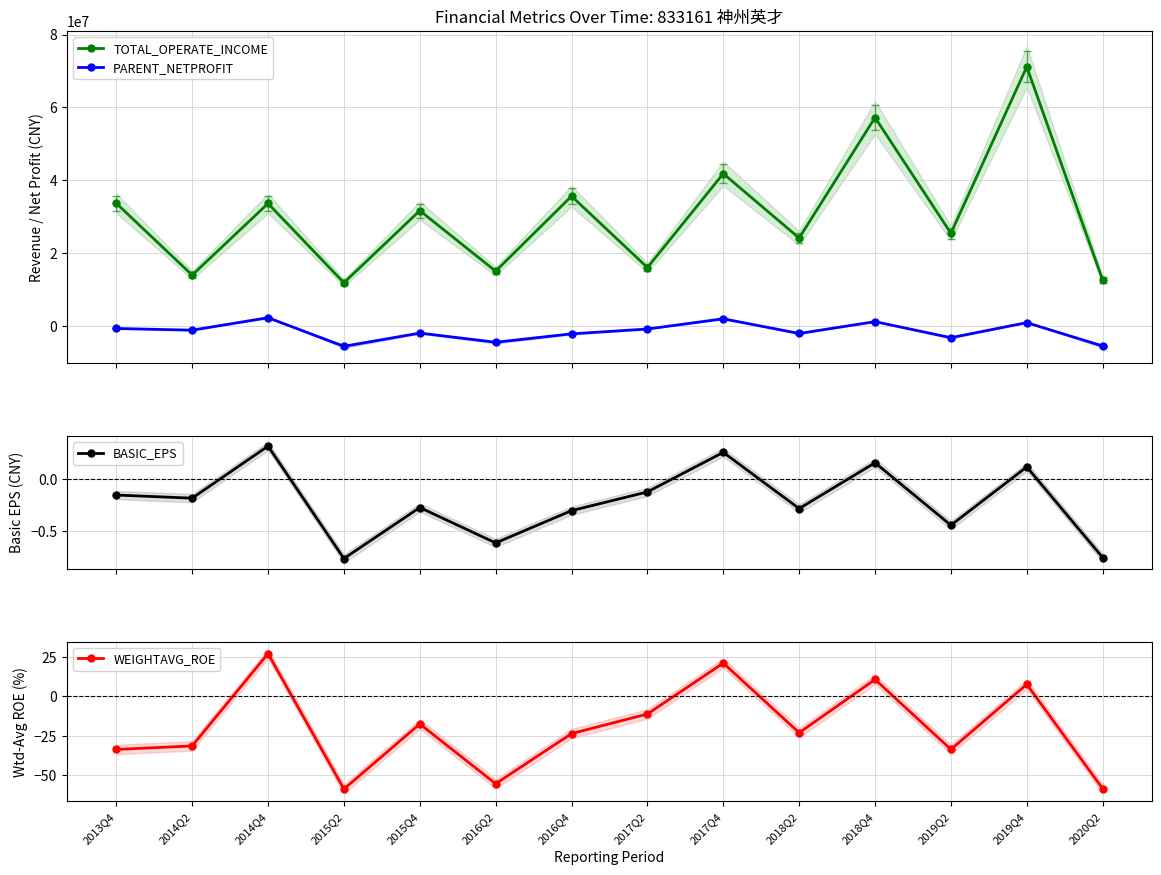

What are all the series names shown in the legend?

TOTAL_OPERATE_INCOME, PARENT_NETPROFIT, BASIC_EPS, WEIGHTAVG_ROE